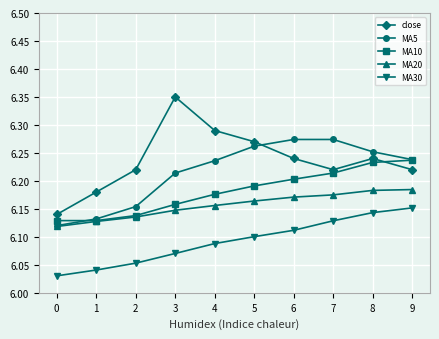

Which series has the largest range (max minus min)?

close